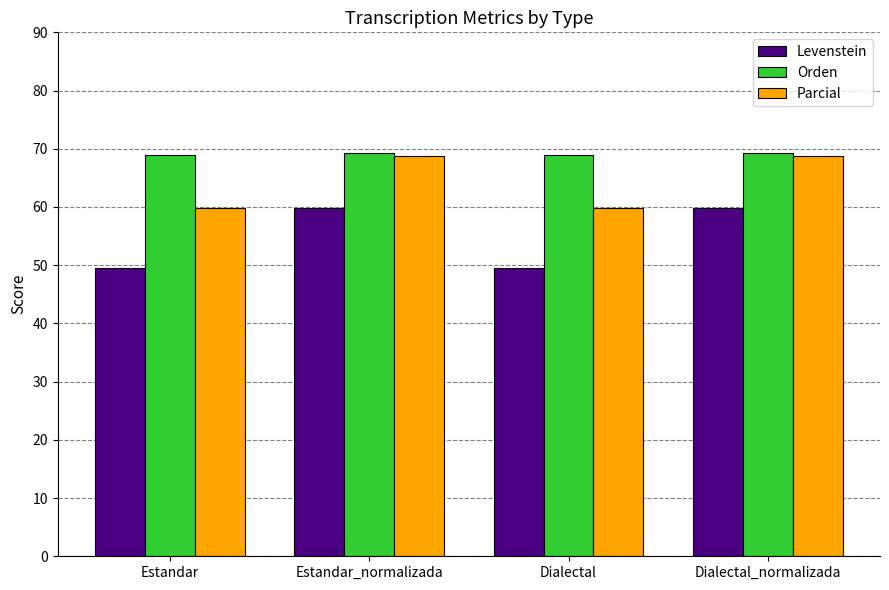

The Parcial series shows 116.3 at Dialectal_normalizada. True or false?

False